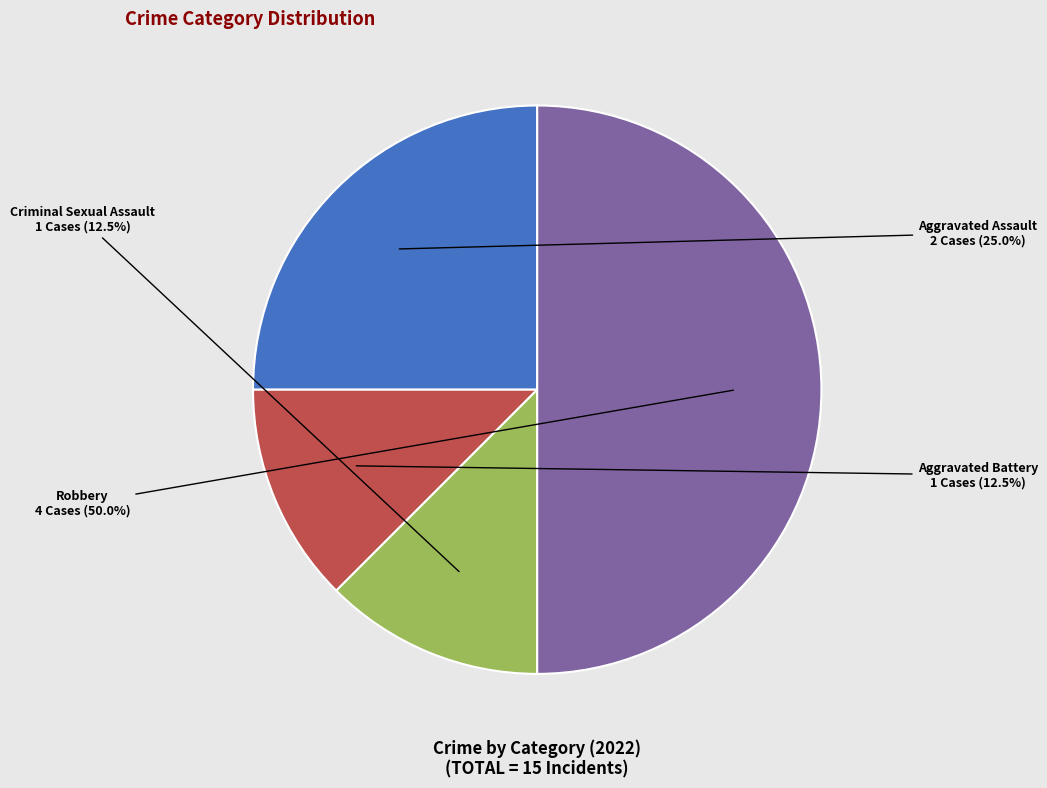

Is the sum of Criminal Sexual Assault and Robbery greater than half?

Yes